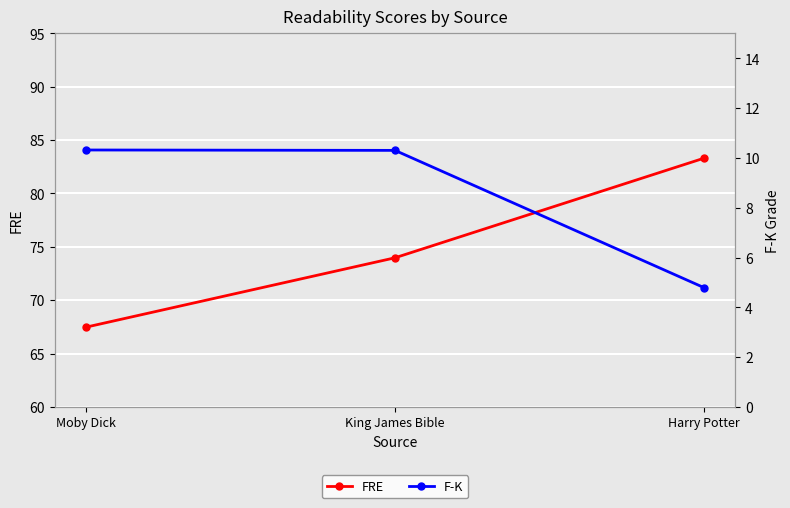

What is the value of the F-K point at the 3rd from the left?

4.8